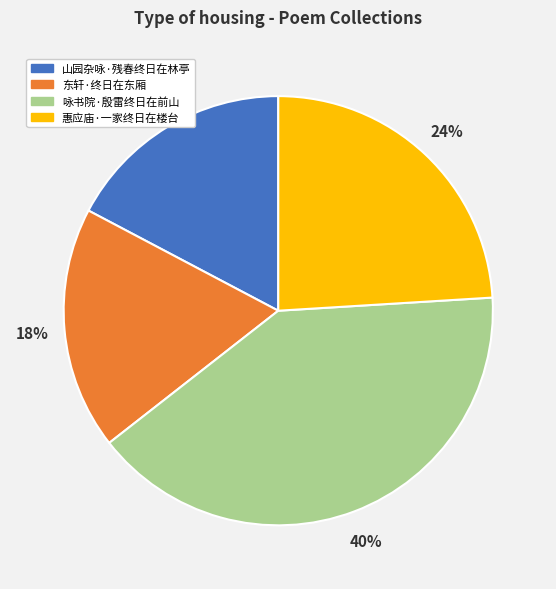

Which category has the biggest portion of the pie?

咏书院·殷雷终日在前山